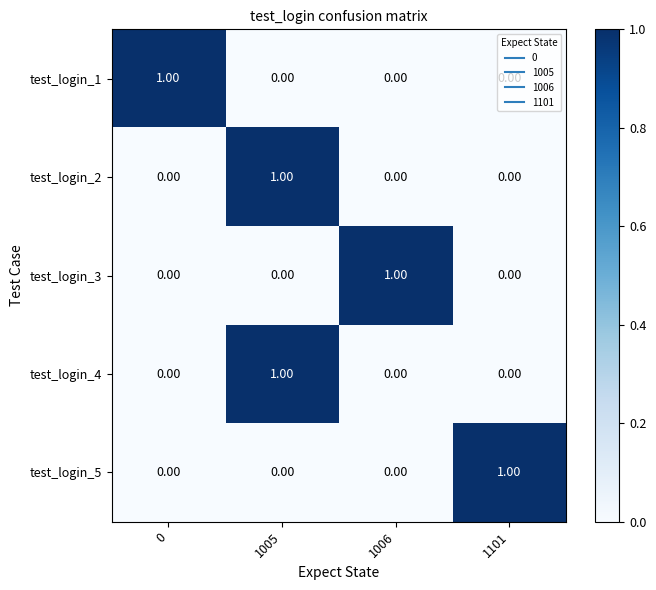

At how many categories does at least one series exceed 0?

4